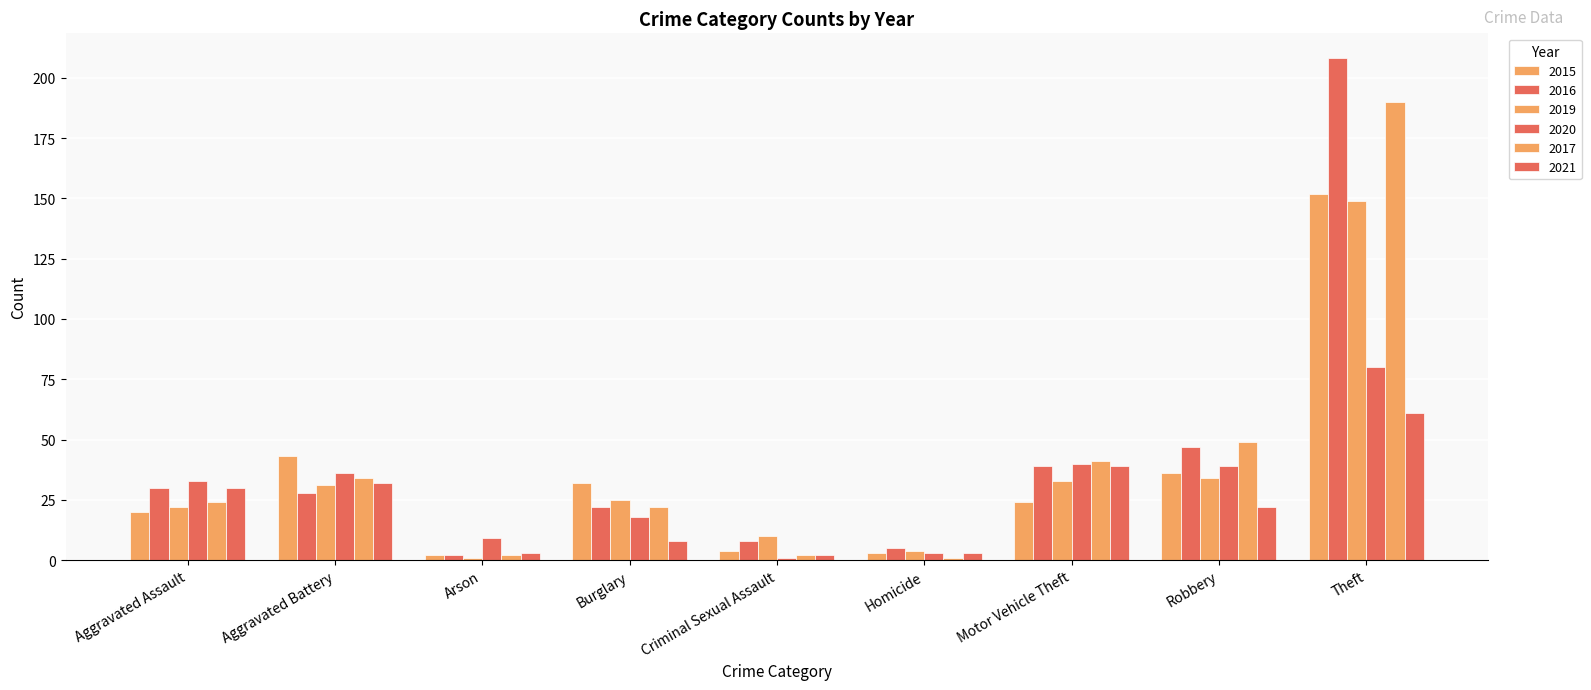

True or false: 2020 has a value of 53 at Aggravated Assault.

False